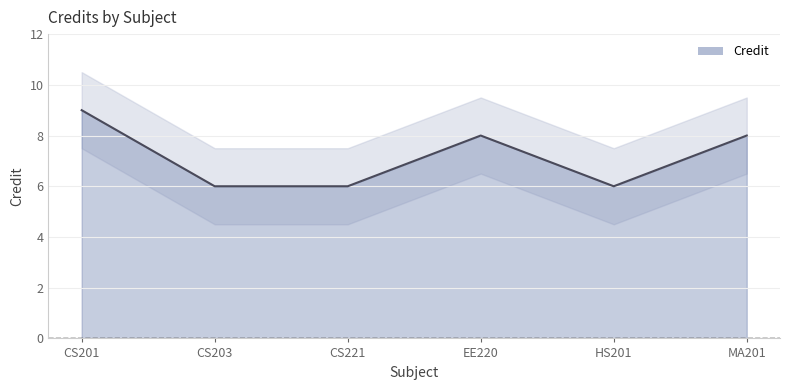

Does the chart have visible grid lines?

Yes